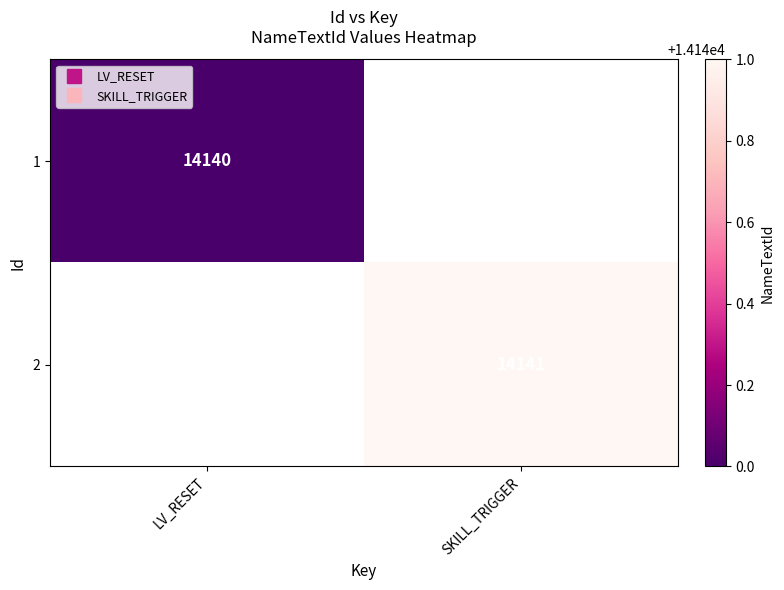

List the series in order of their overall mean, lowest first.

1, 2